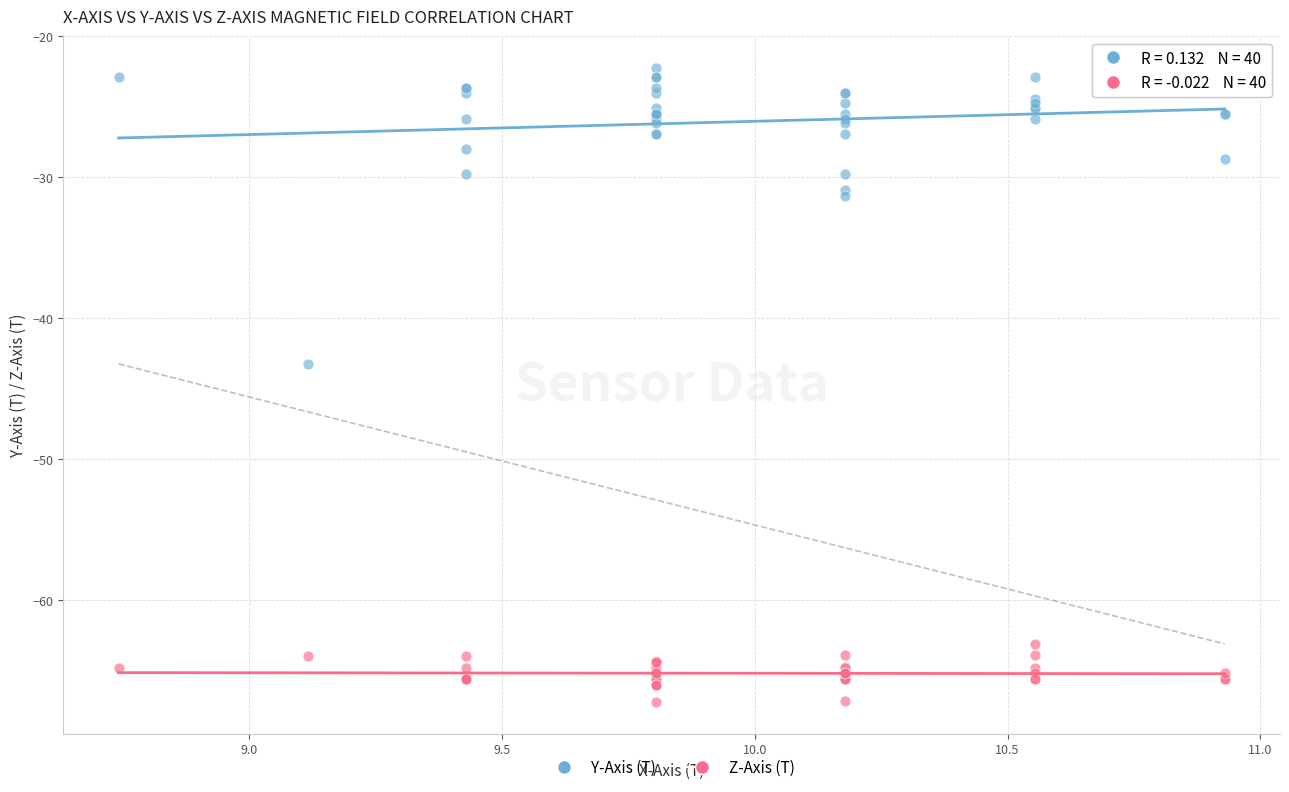

Which series has the widest spread of Y values?

Y-Axis (T)